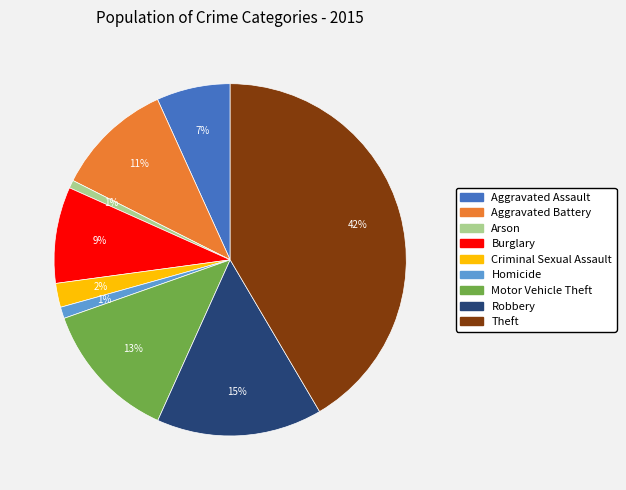

The Aggravated Battery slice represents 11% of the pie. True or false?

True